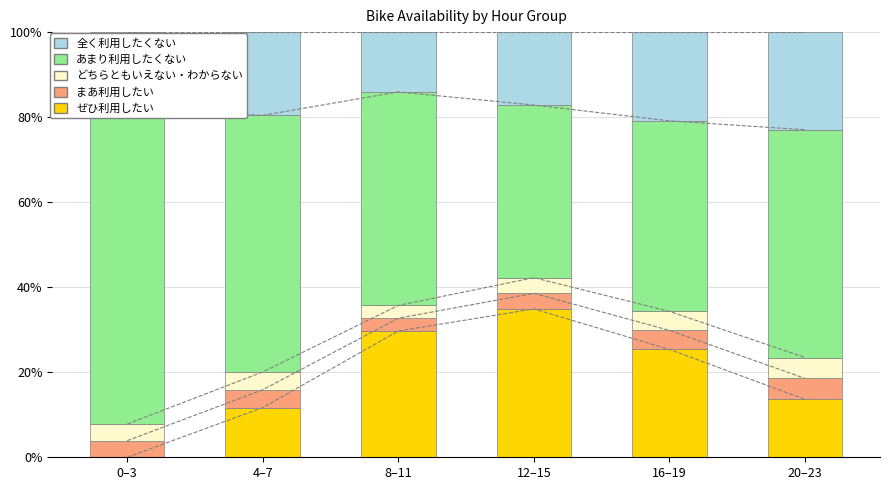

How many distinct data groups are displayed?

5